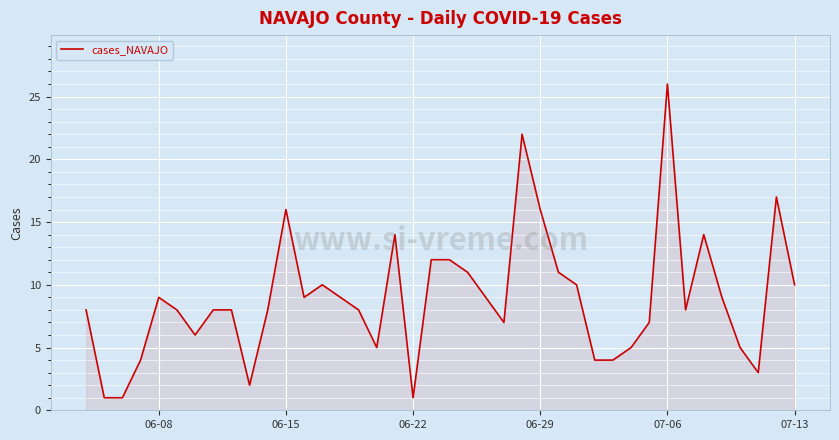

What is the maximum value shown in the chart?

26